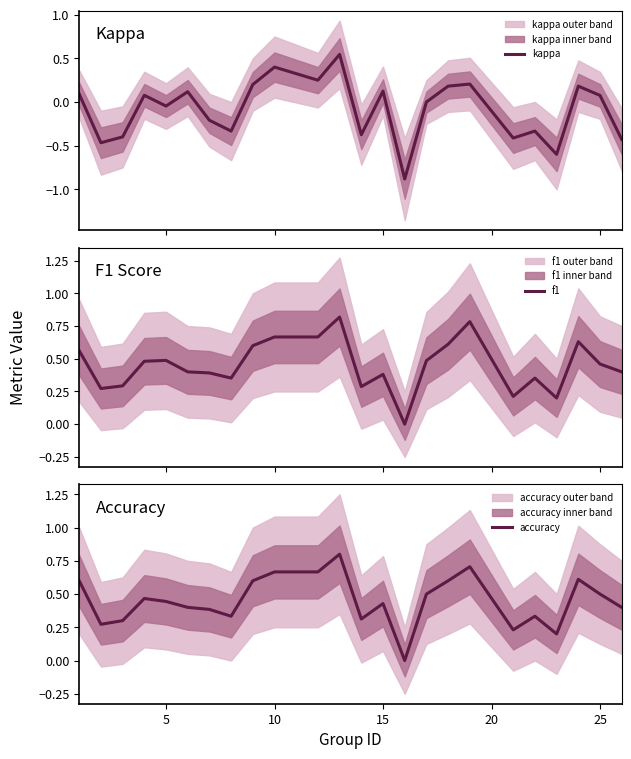

After their last crossing, which series has the higher values: accuracy or f1?

accuracy